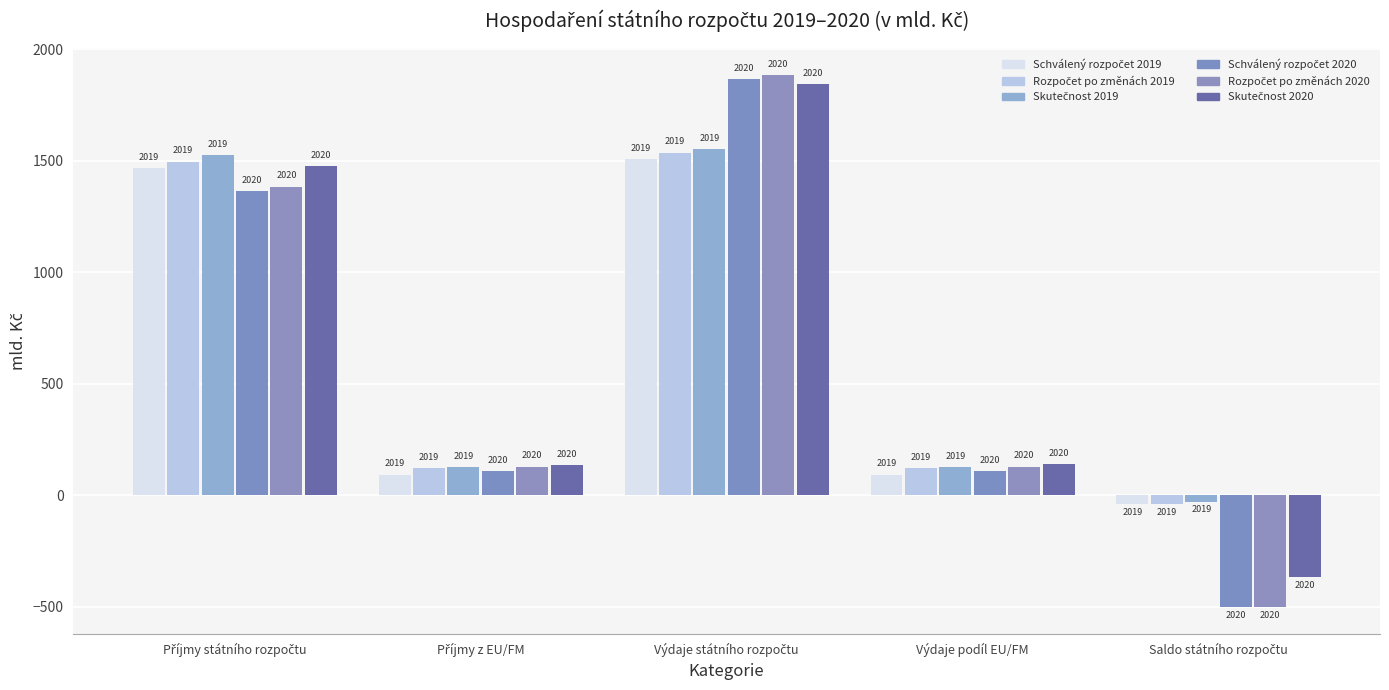

At which category is the sum across all series the highest?

Výdaje státního rozpočtu